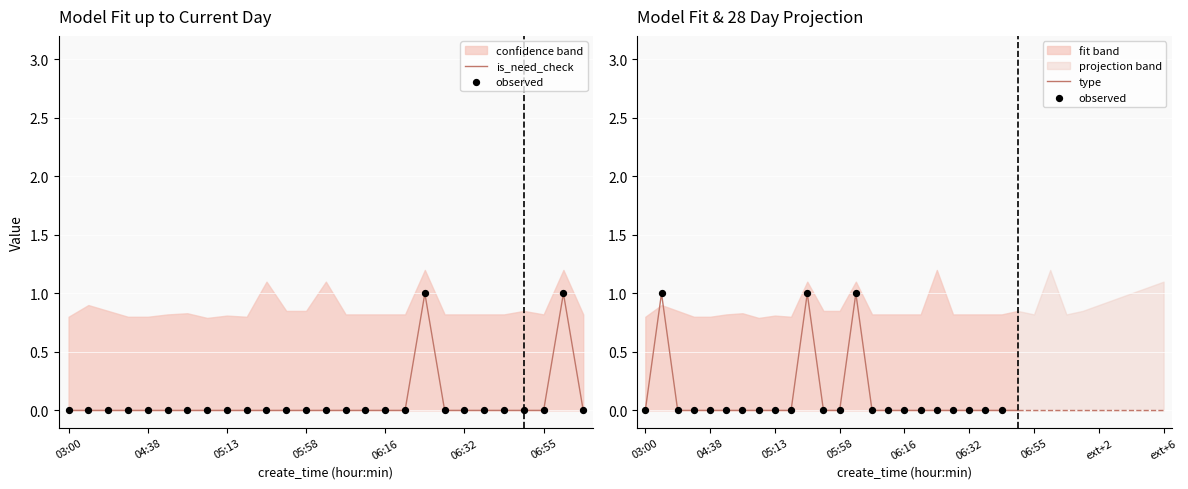

Which series has the widest spread of Y values?

is_need_check